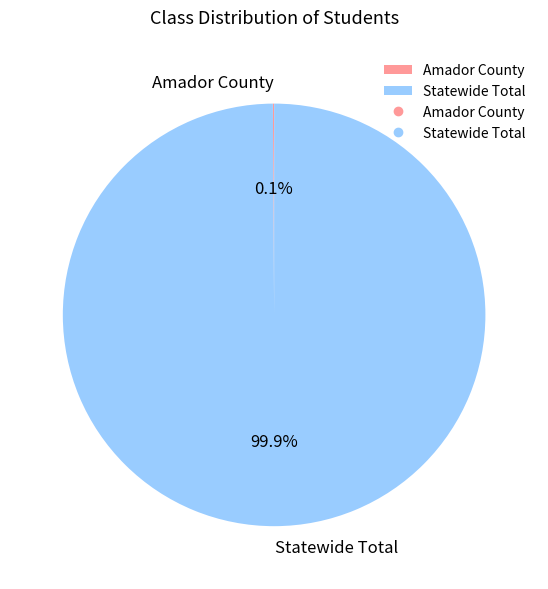

Does Statewide Total account for over 50% of the chart?

Yes